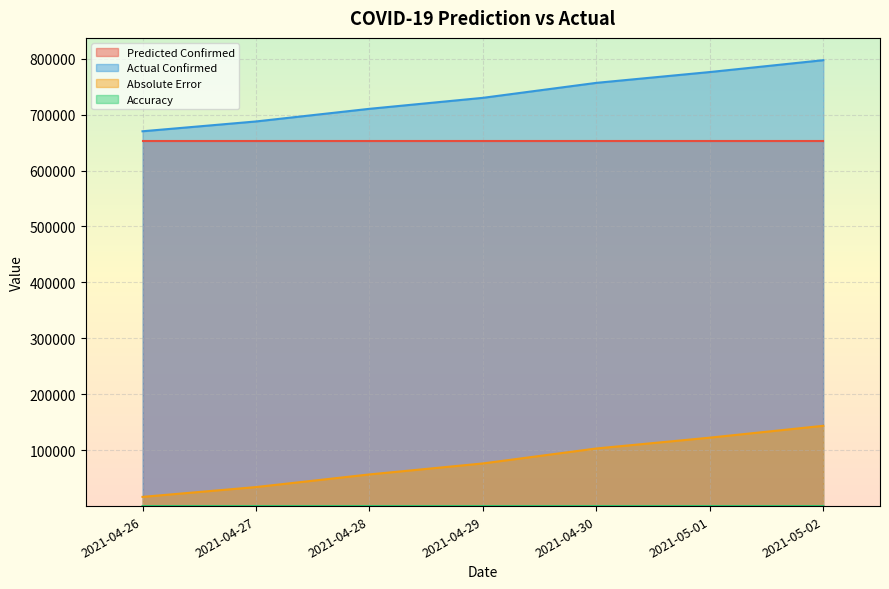

True or false: Actual Confirmed and Accuracy cross at least once.

False